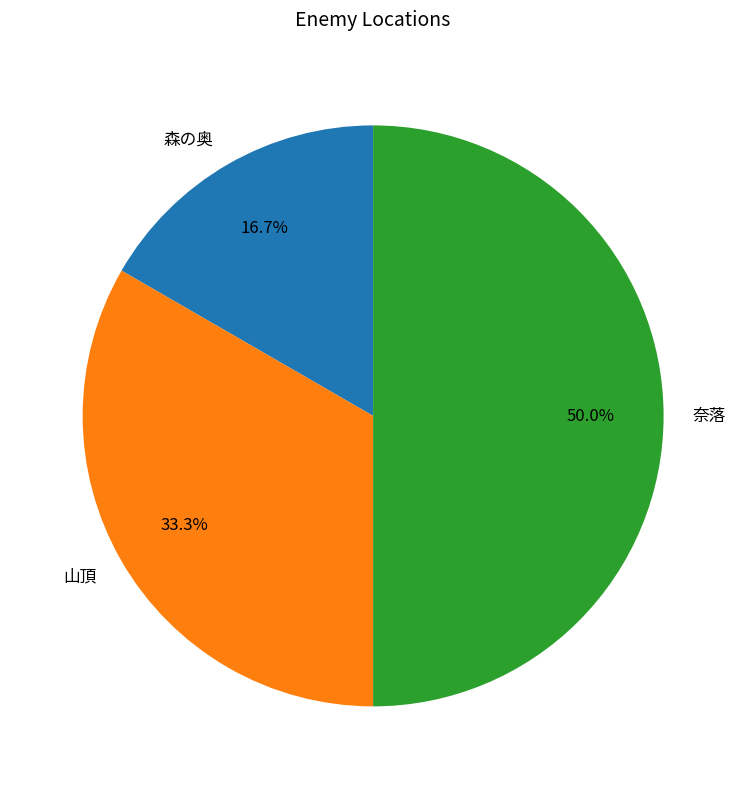

Does 森の奥 account for over 50% of the chart?

No